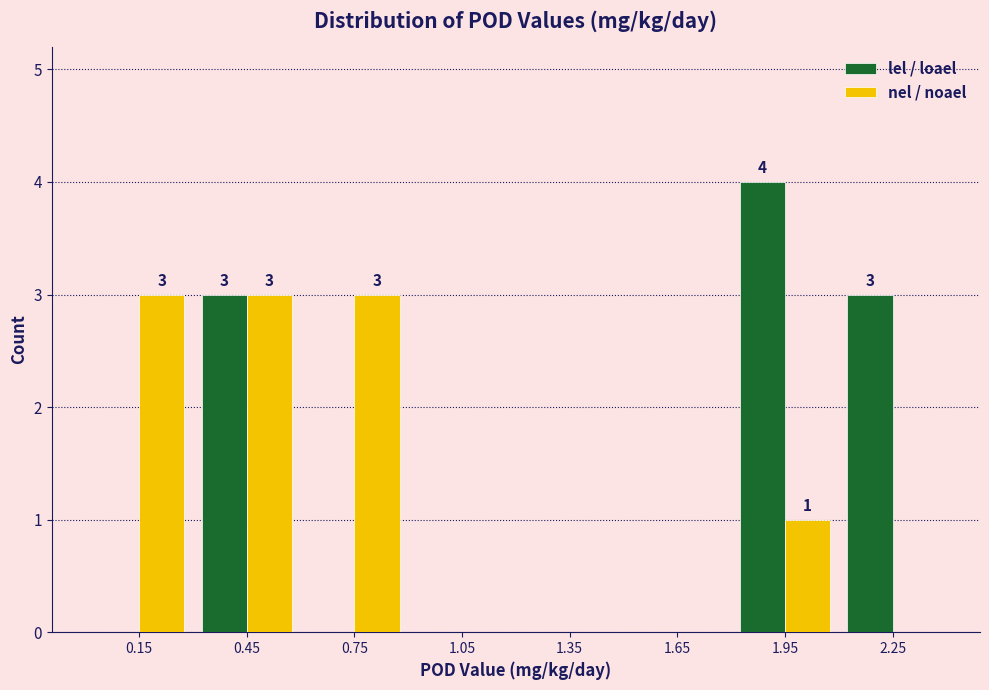

Reading right to left, extract all data points from this chart.

lel / loael: 2.25=3	1.95=4	1.65=0	1.35=0	1.05=0	0.75=0	0.45=3	0.15=0
nel / noael: 2.25=0	1.95=1	1.65=0	1.35=0	1.05=0	0.75=3	0.45=3	0.15=3